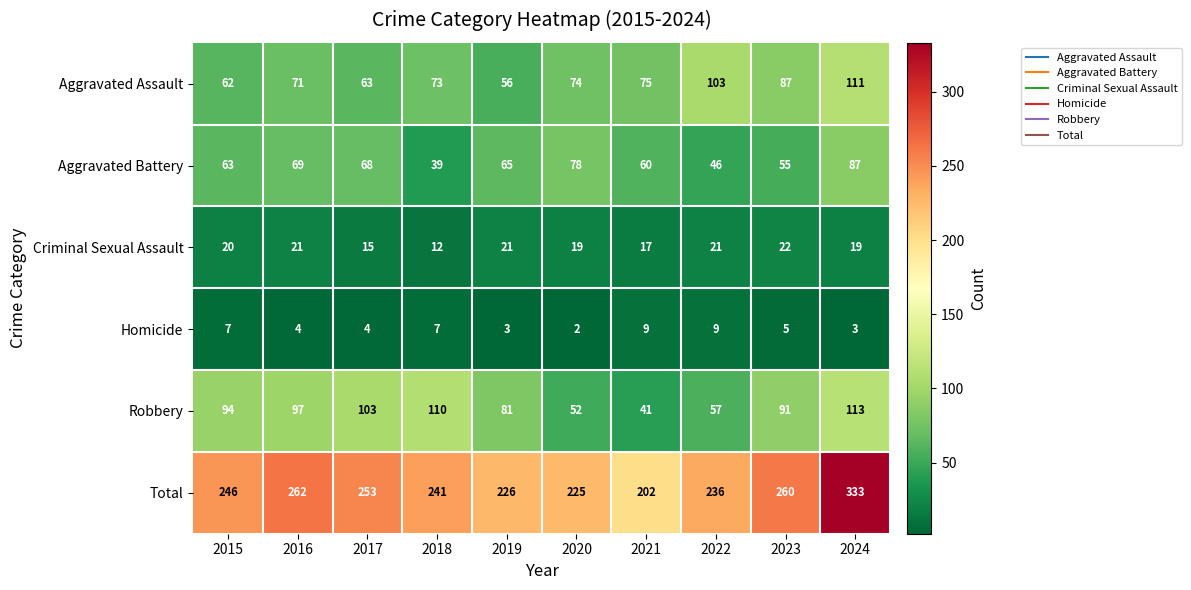

What is the sum of the Robbery values at 2024 and 2020?

165